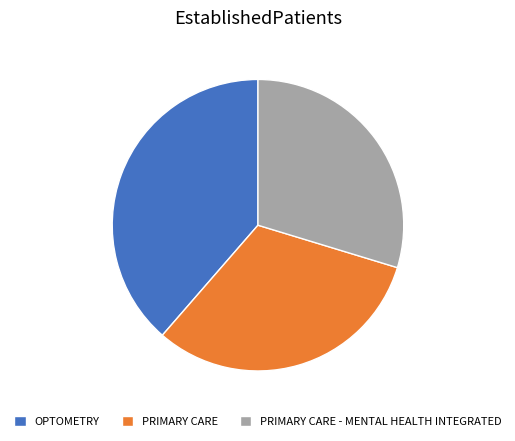

Combined, do OPTOMETRY and PRIMARY CARE account for over 50%?

Yes